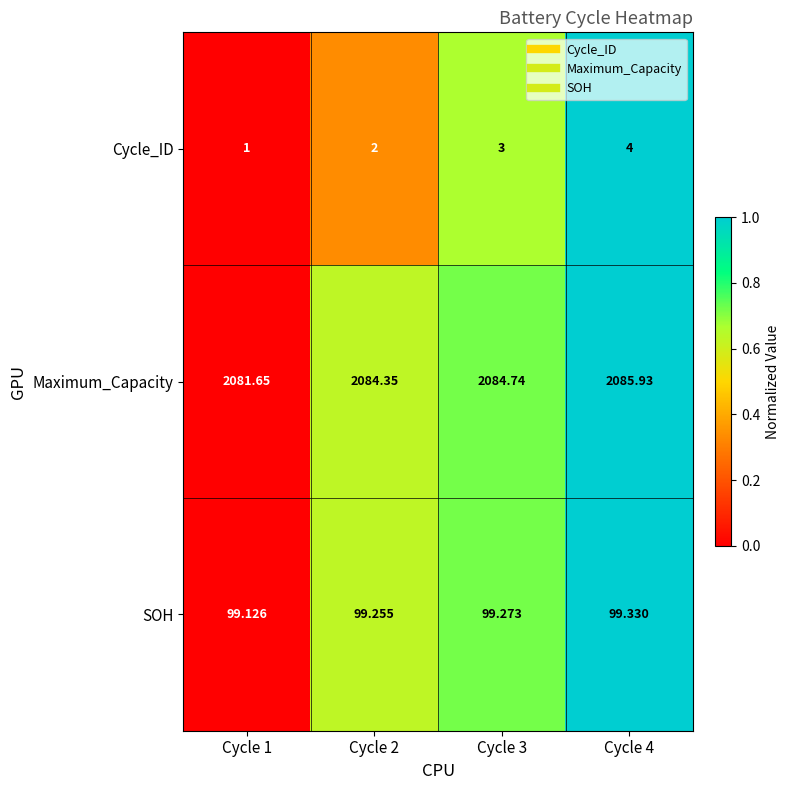

Rank the series by their maximum value, from lowest to highest.

Cycle_ID, SOH, Maximum_Capacity